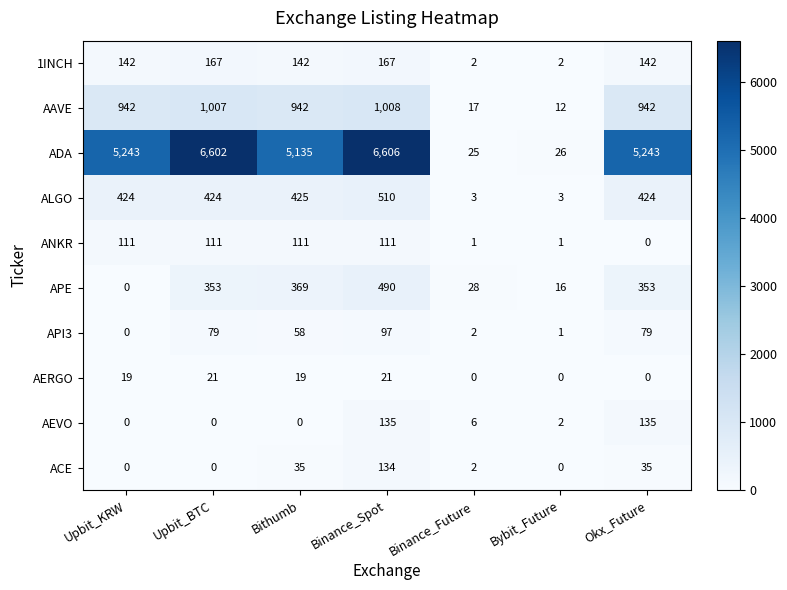

How many positive values does the API3 series have?

6